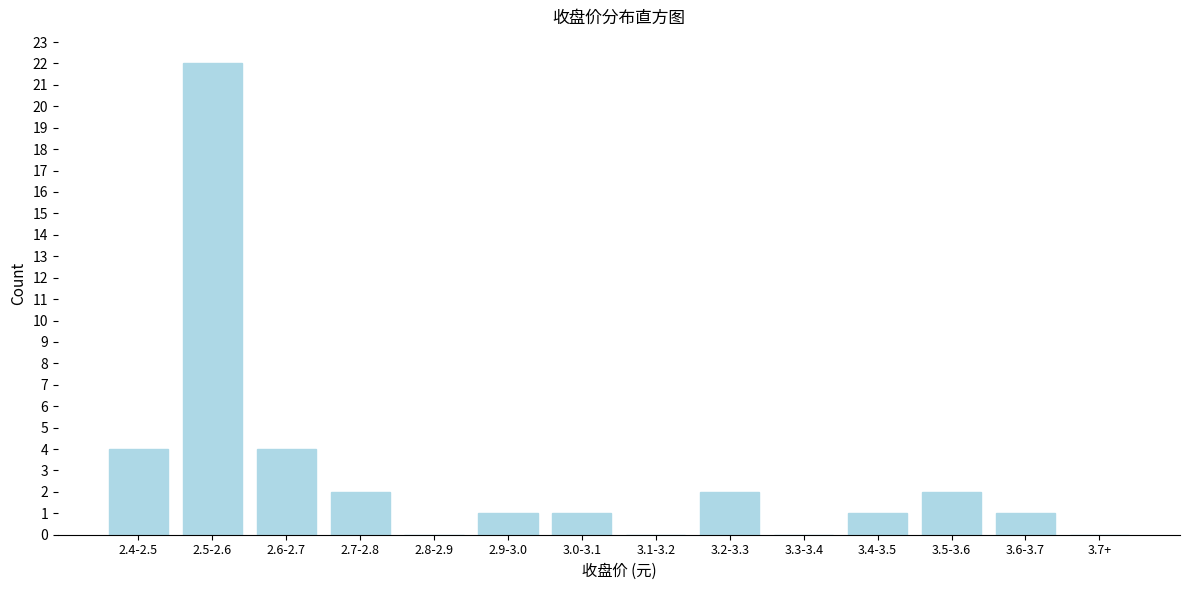

Reading right to left, extract all data points from this chart.

3.7+=0	3.6-3.7=1	3.5-3.6=2	3.4-3.5=1	3.3-3.4=0	3.2-3.3=2	3.1-3.2=0	3.0-3.1=1	2.9-3.0=1	2.8-2.9=0	2.7-2.8=2	2.6-2.7=4	2.5-2.6=22	2.4-2.5=4